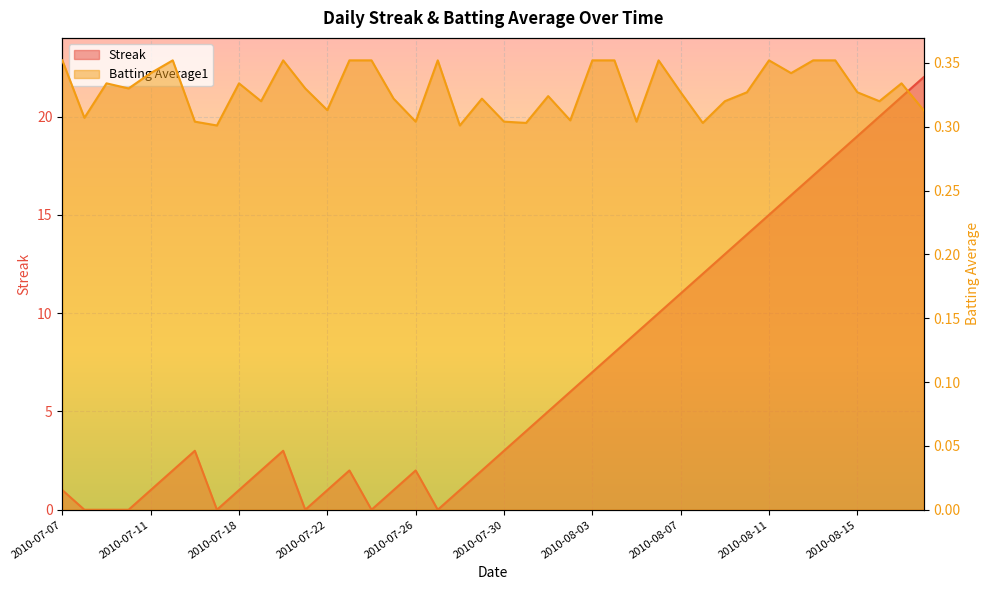

In Streak, how many points are higher than both neighbors (excluding endpoints)?

4